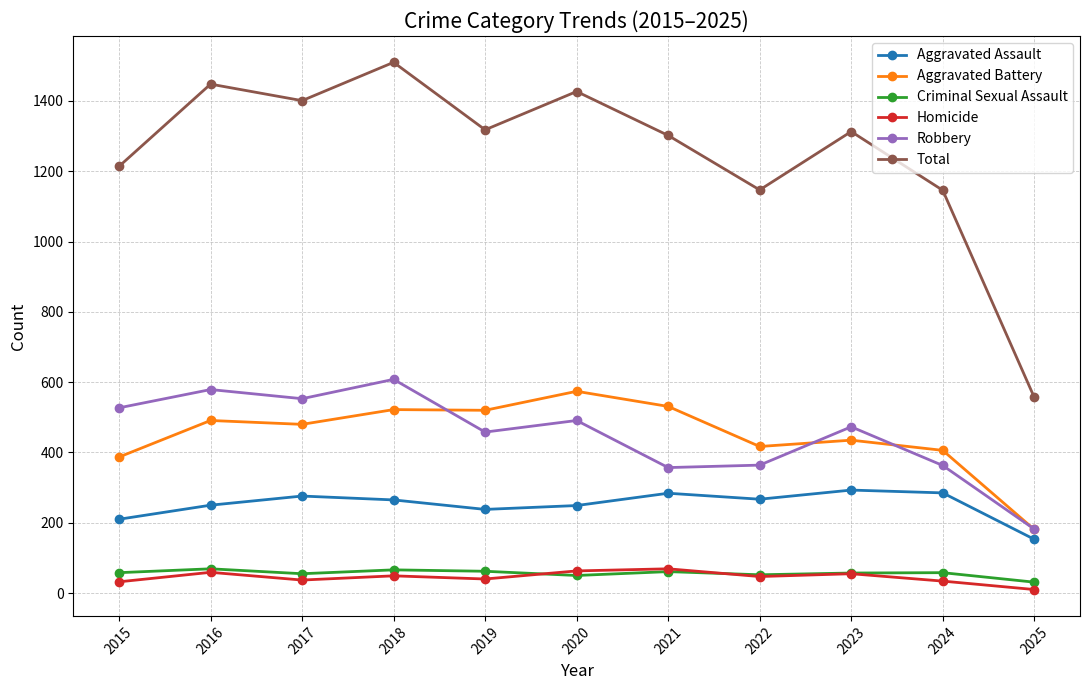

What are all the series names shown in the legend?

Aggravated Assault, Aggravated Battery, Criminal Sexual Assault, Homicide, Robbery, Total